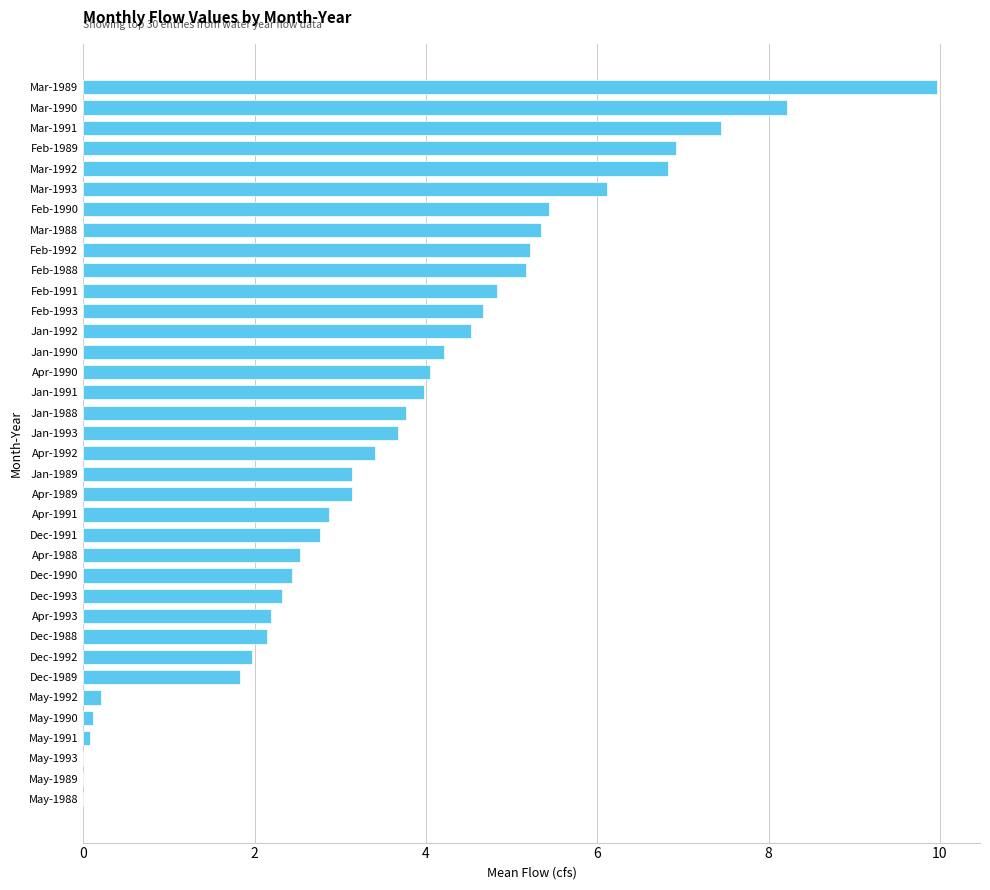

What is the greatest value displayed?

10.0